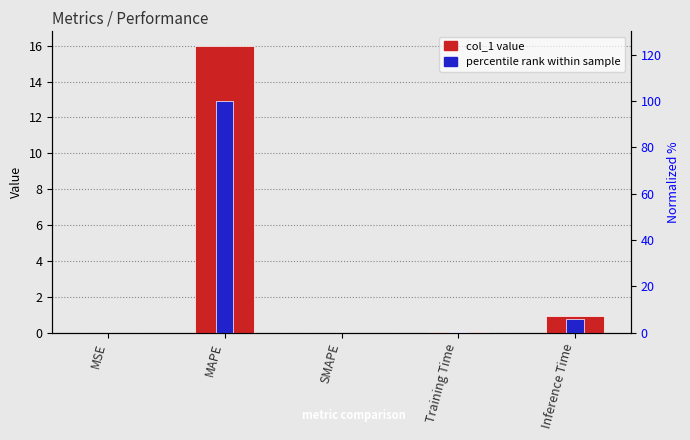

How many values in percentile rank within sample are above zero?

4